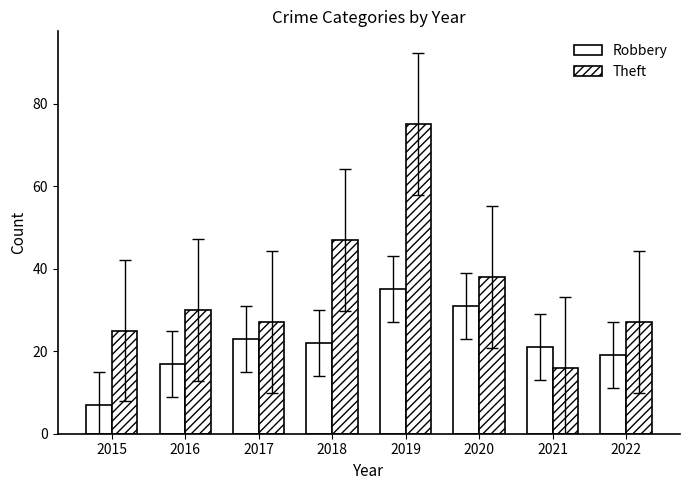

Which has a higher value, 2018 or 2017?

2017